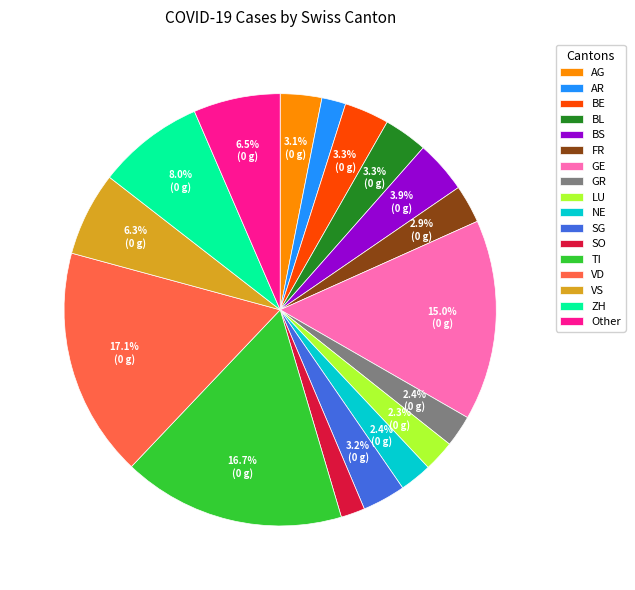

Count the number of slices in the pie.

17